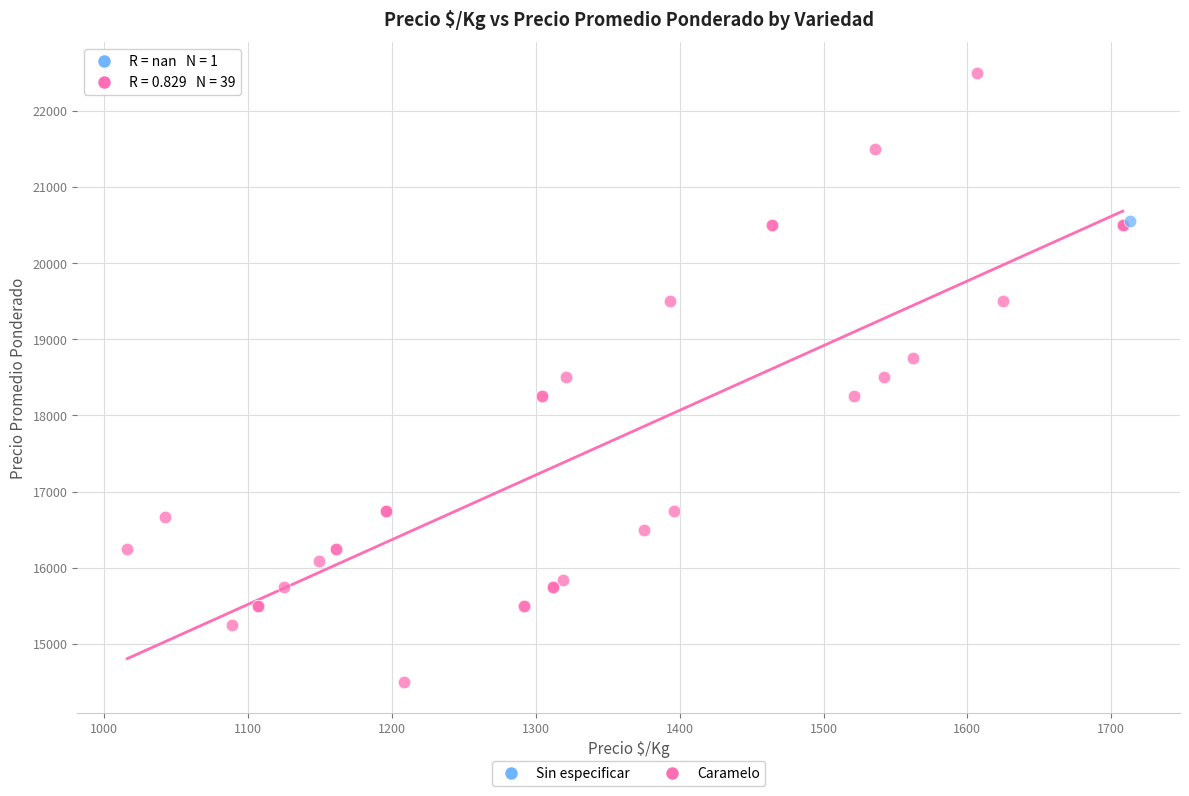

What are all the series names shown in the legend?

Sin especificar, Caramelo